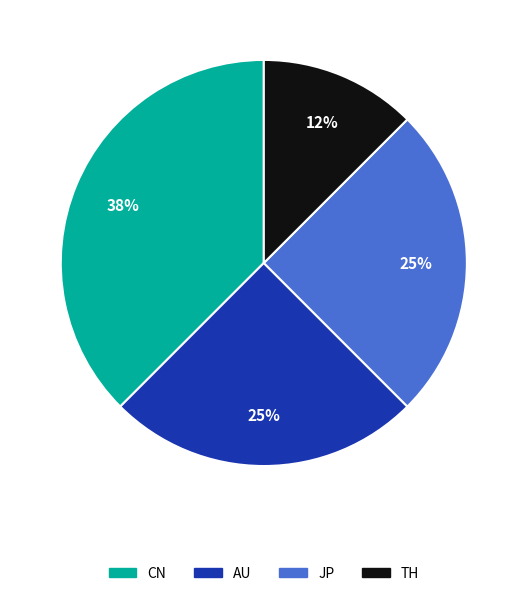

Which has a higher value, AU or TH?

AU